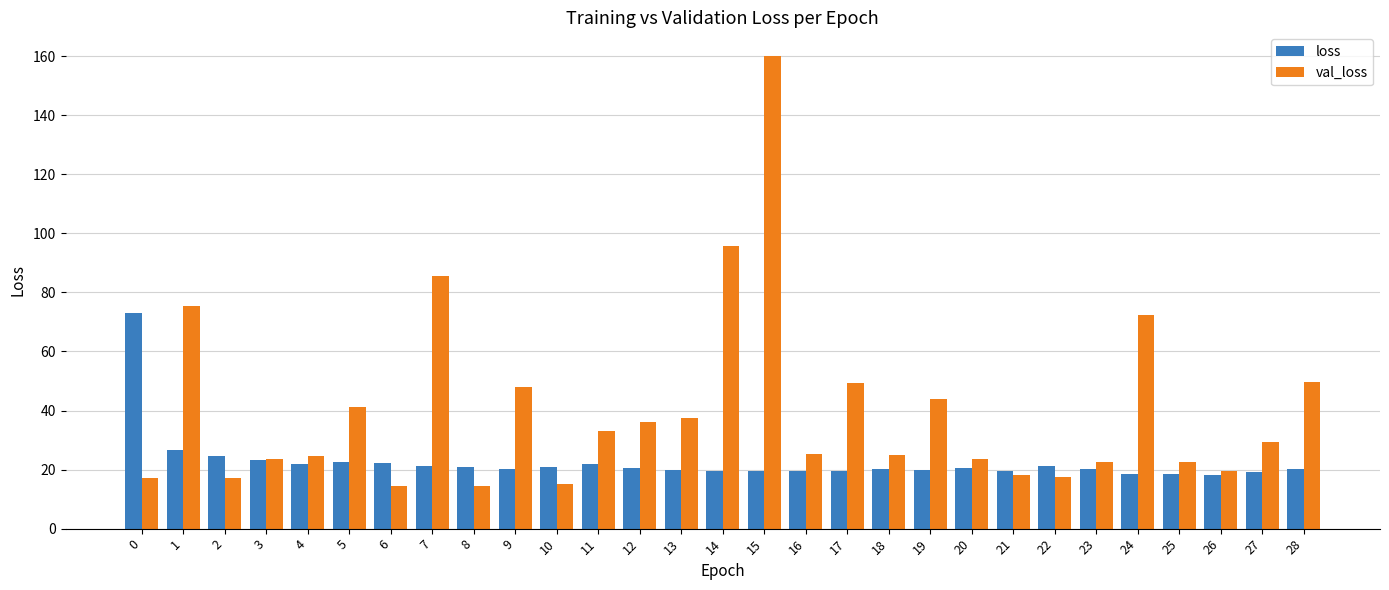

True or false: loss has a value of 24.6 at 2.

True